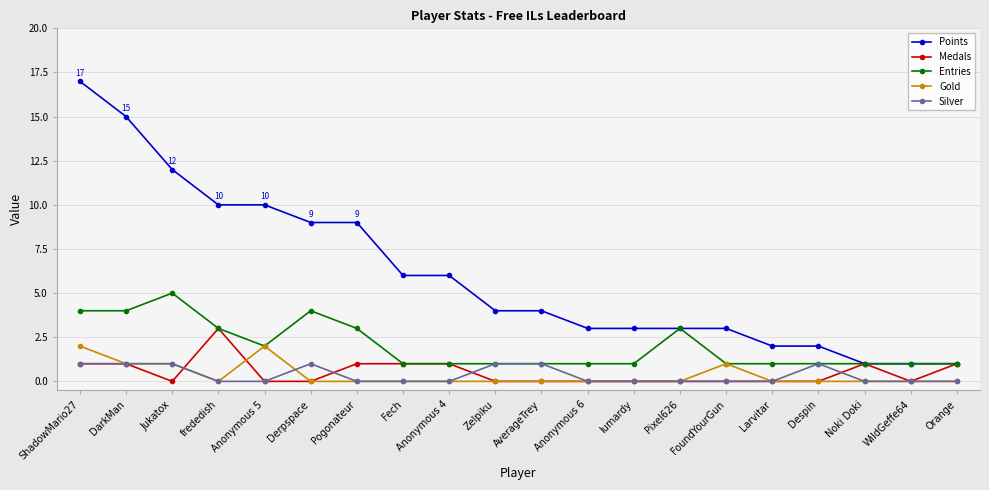

Reading left to right, what are all the values shown in this chart?

Points: ShadowMario27=17	DarkMan=15	Jukatox=12	frededish=10	Anonymous 5=10	Derpspace=9	Pogonateur=9	Fech=6	Anonymous 4=6	Zelpiku=4	AverageTrey=4	Anonymous 6=3	lumardy=3	Pixel626=3	FoundYourGun=3	Larvitar=2	Despin=2	Noki Doki=1	WildGeffe64=1	Orange=1
Medals: ShadowMario27=1	DarkMan=1	Jukatox=0	frededish=3	Anonymous 5=0	Derpspace=0	Pogonateur=1	Fech=1	Anonymous 4=1	Zelpiku=0	AverageTrey=0	Anonymous 6=0	lumardy=0	Pixel626=0	FoundYourGun=0	Larvitar=0	Despin=0	Noki Doki=1	WildGeffe64=0	Orange=1
Entries: ShadowMario27=4	DarkMan=4	Jukatox=5	frededish=3	Anonymous 5=2	Derpspace=4	Pogonateur=3	Fech=1	Anonymous 4=1	Zelpiku=1	AverageTrey=1	Anonymous 6=1	lumardy=1	Pixel626=3	FoundYourGun=1	Larvitar=1	Despin=1	Noki Doki=1	WildGeffe64=1	Orange=1
Gold: ShadowMario27=2	DarkMan=1	Jukatox=1	frededish=0	Anonymous 5=2	Derpspace=0	Pogonateur=0	Fech=0	Anonymous 4=0	Zelpiku=0	AverageTrey=0	Anonymous 6=0	lumardy=0	Pixel626=0	FoundYourGun=1	Larvitar=0	Despin=0	Noki Doki=0	WildGeffe64=0	Orange=0
Silver: ShadowMario27=1	DarkMan=1	Jukatox=1	frededish=0	Anonymous 5=0	Derpspace=1	Pogonateur=0	Fech=0	Anonymous 4=0	Zelpiku=1	AverageTrey=1	Anonymous 6=0	lumardy=0	Pixel626=0	FoundYourGun=0	Larvitar=0	Despin=1	Noki Doki=0	WildGeffe64=0	Orange=0